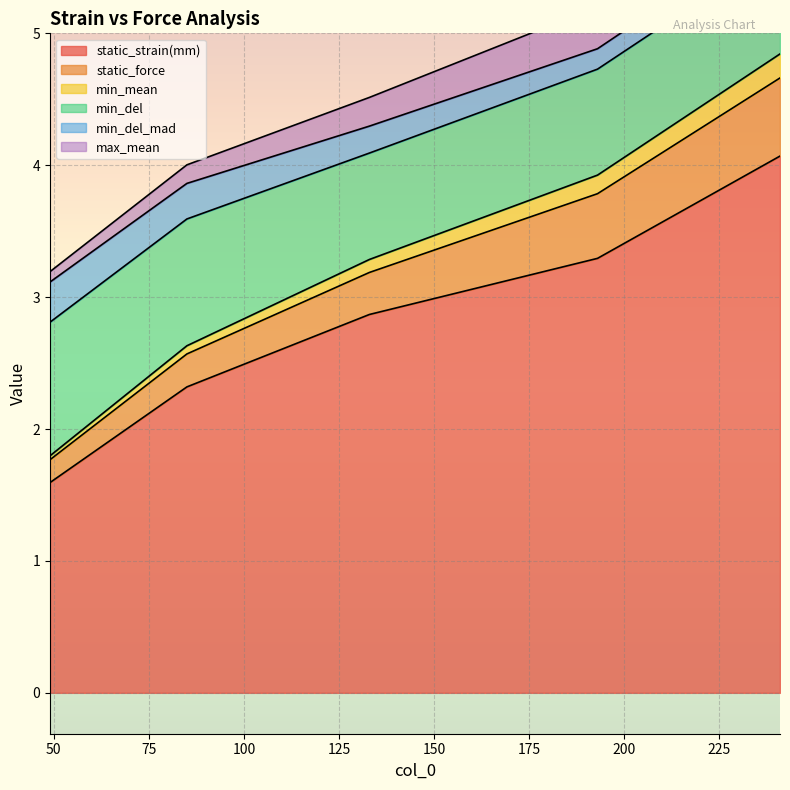

What is the value of the min_mean point at the 3rd from the left?

3.3